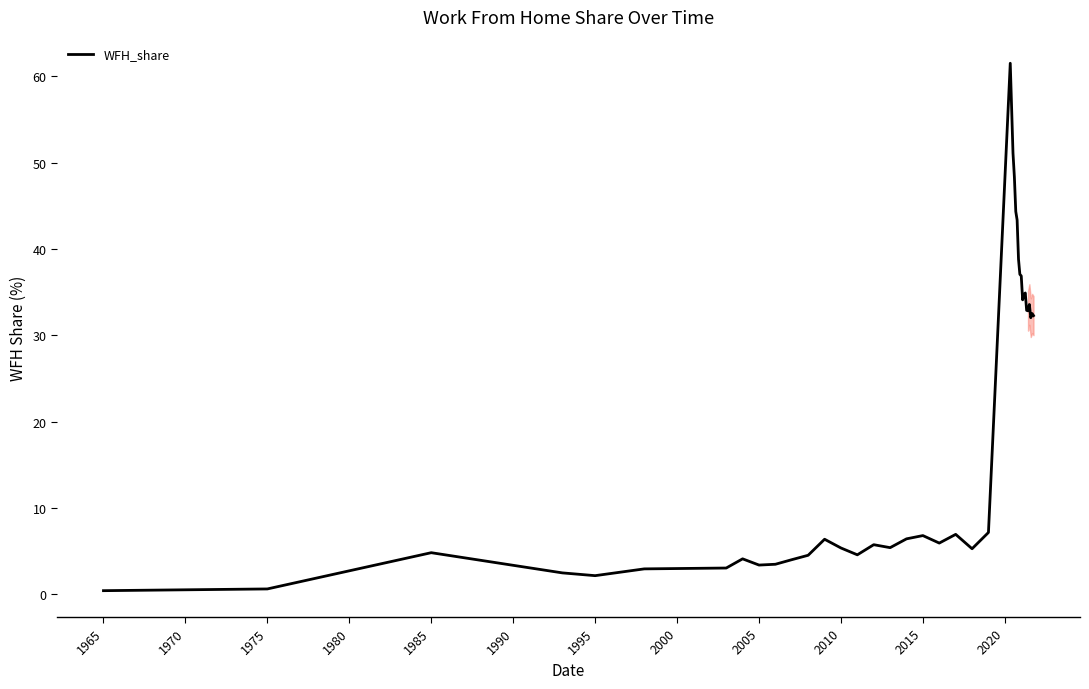

What is the maximum value shown in the chart?

61.5